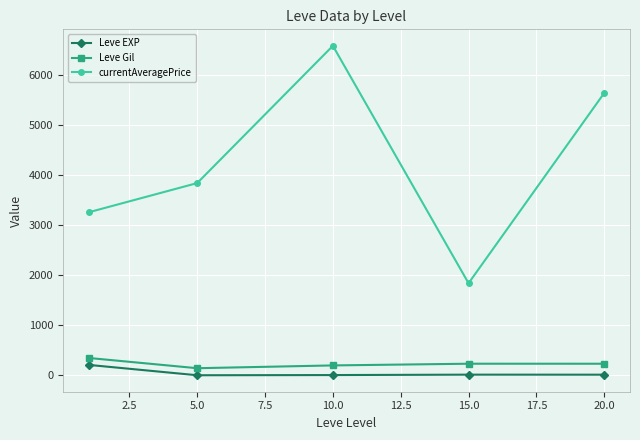

How many interior local peaks does the currentAveragePrice series have?

1